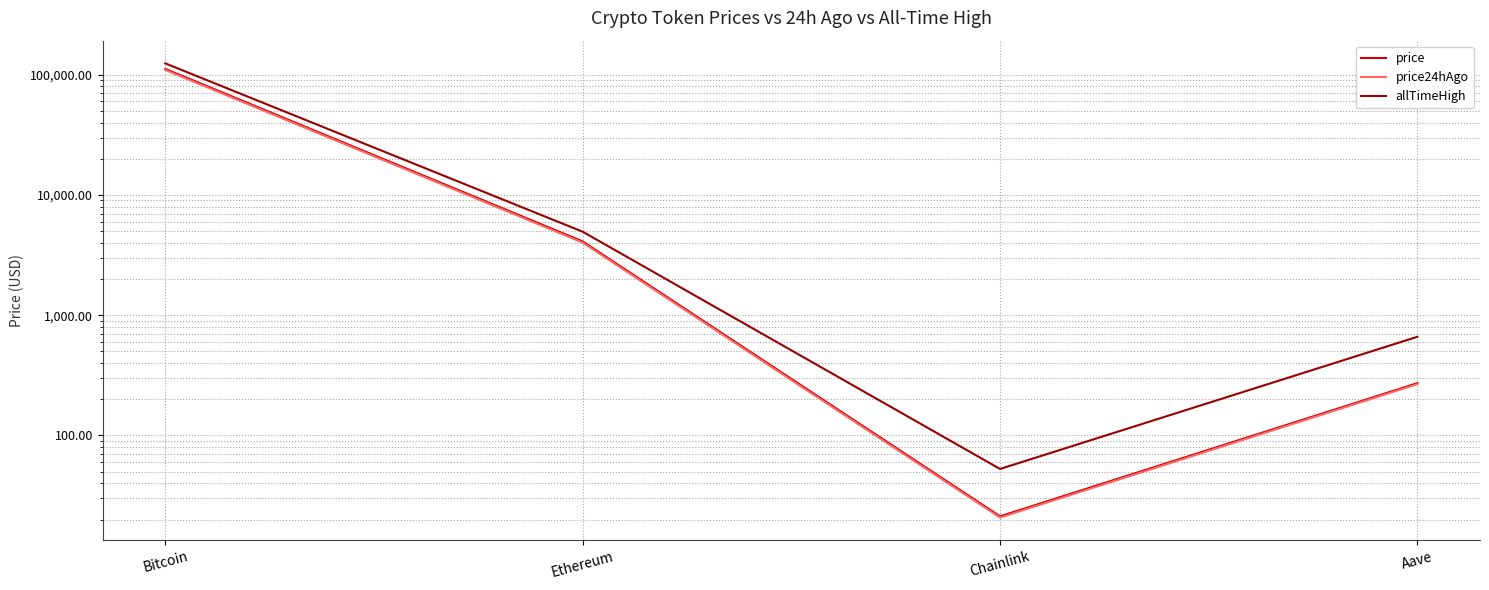

Reading left to right, what are all the values shown in this chart?

price: 111625.0	4105.9	21.3	272.2
price24hAgo: 109415.0	4016.8	20.8	267.3
allTimeHigh: 124128.0	4946.1	52.7	661.7